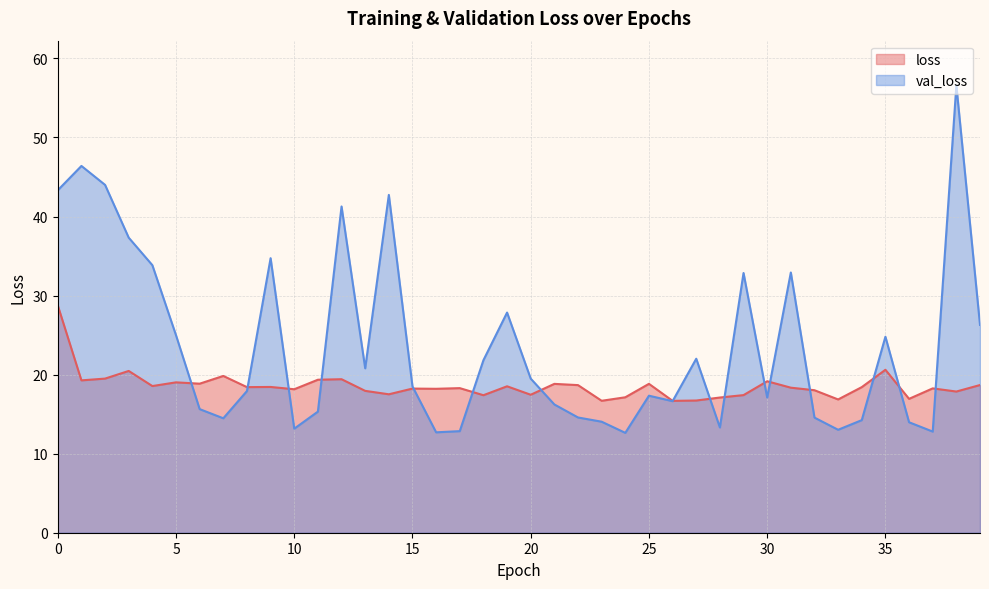

Is it true that val_loss equals 12.0 at 13?

False